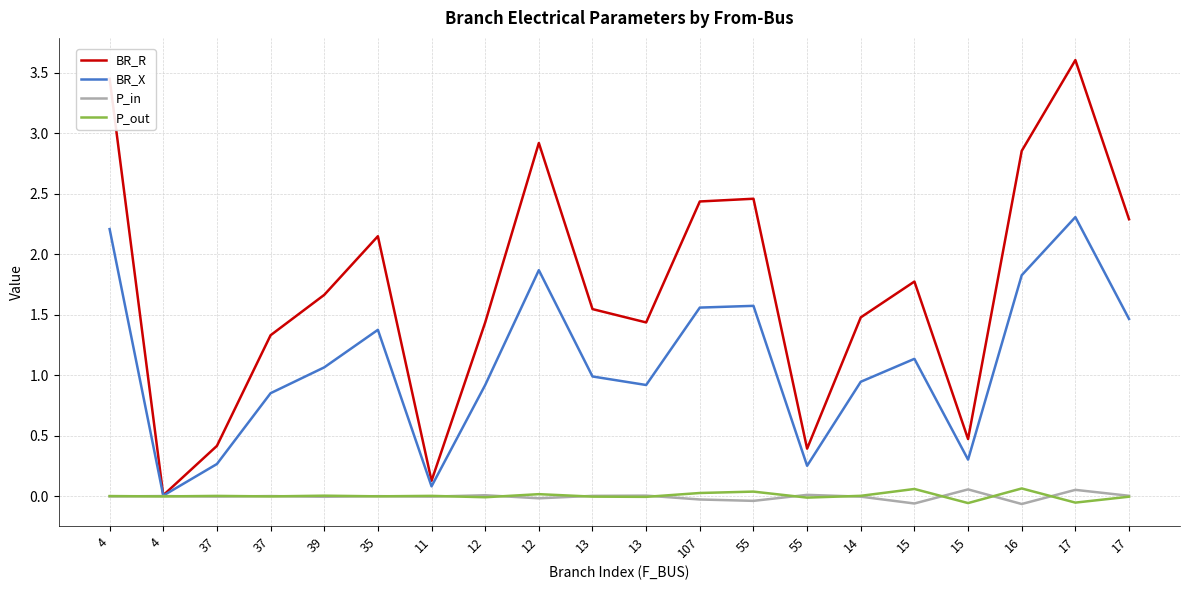

What are all the series names shown in the legend?

BR_R, BR_X, P_in, P_out